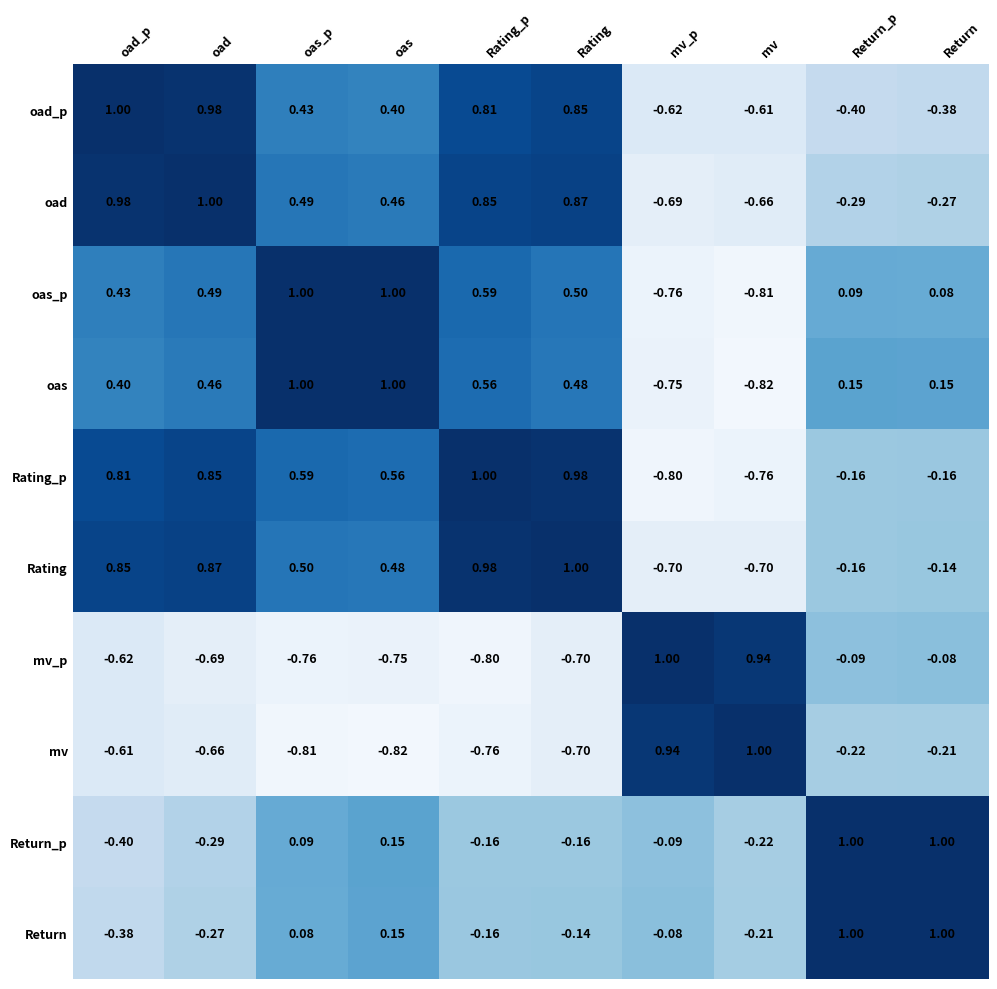

How many values in mv are below zero?

8